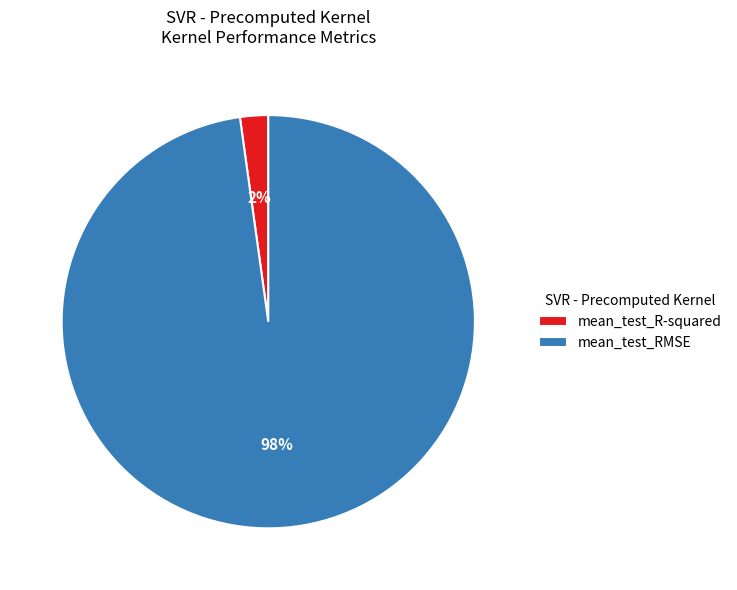

What percentage is the mean_test_RMSE slice, to the nearest percent?

98%